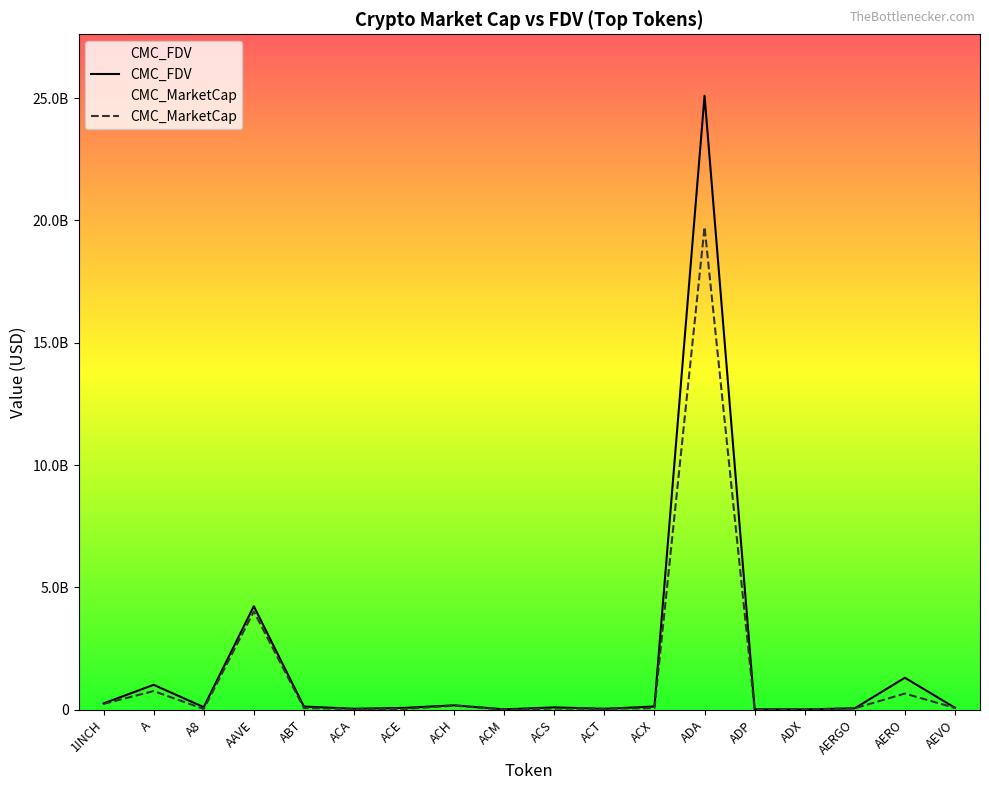

Count the number of categories in the chart.

18